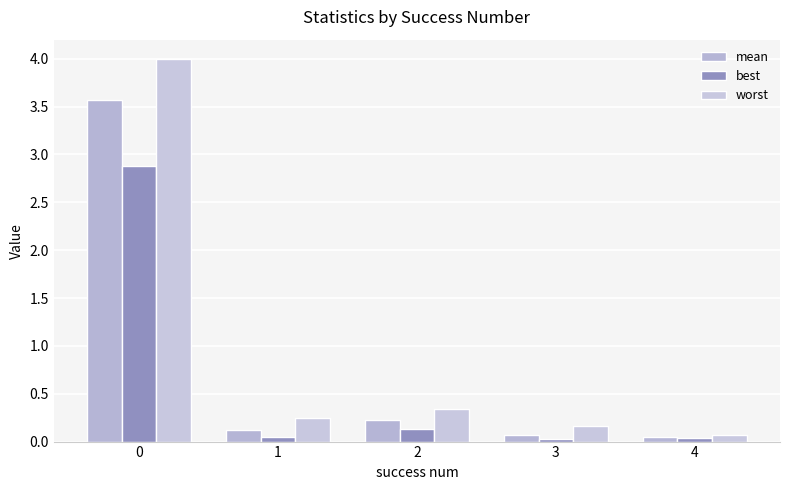

Which series has the largest total across all categories?

worst